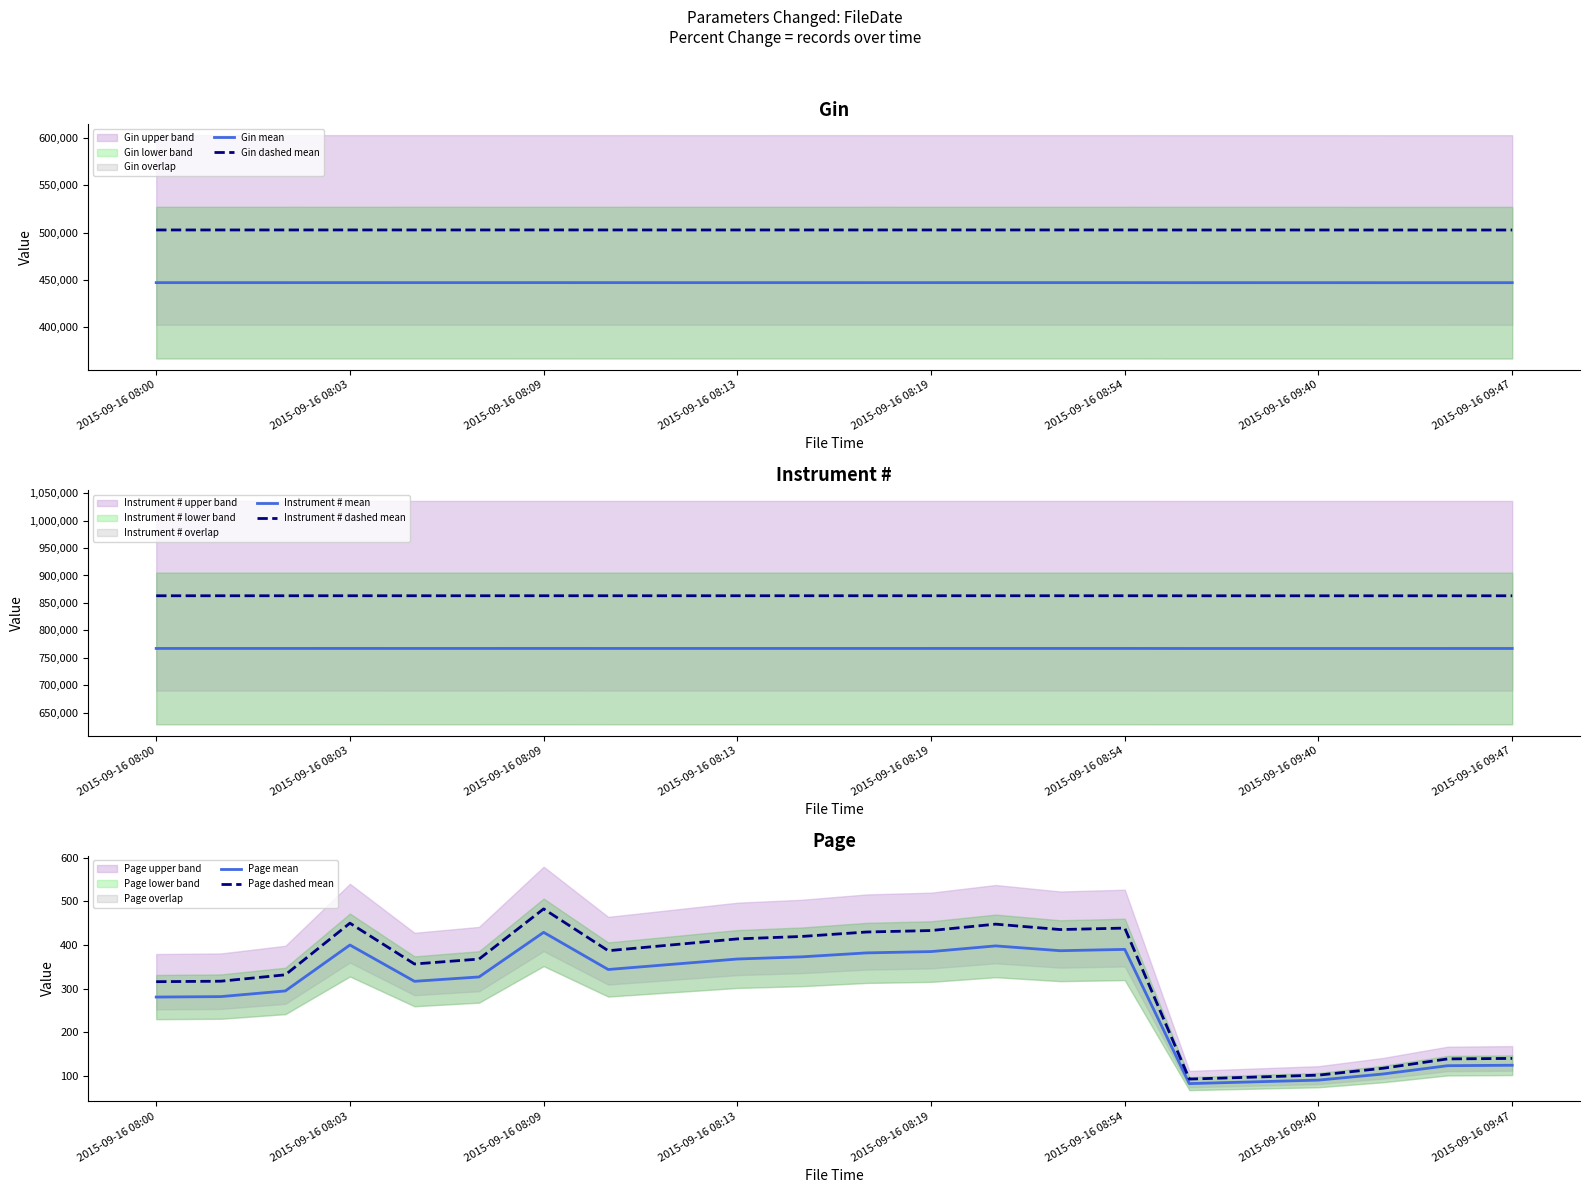

Does the chart have visible grid lines?

No